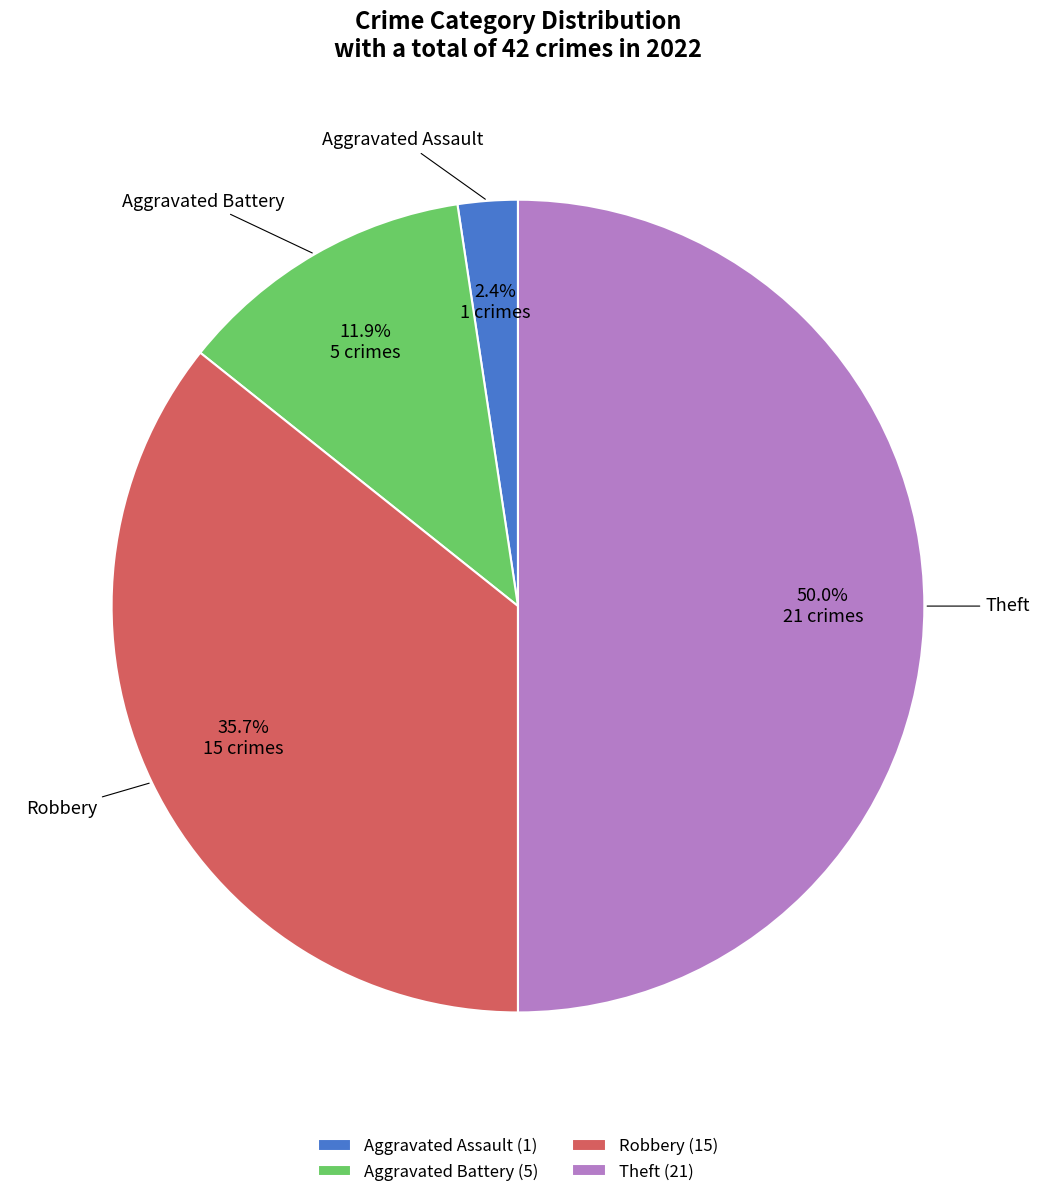

Rank the categories by value from highest to lowest.

Theft, Robbery, Aggravated Battery, Aggravated Assault